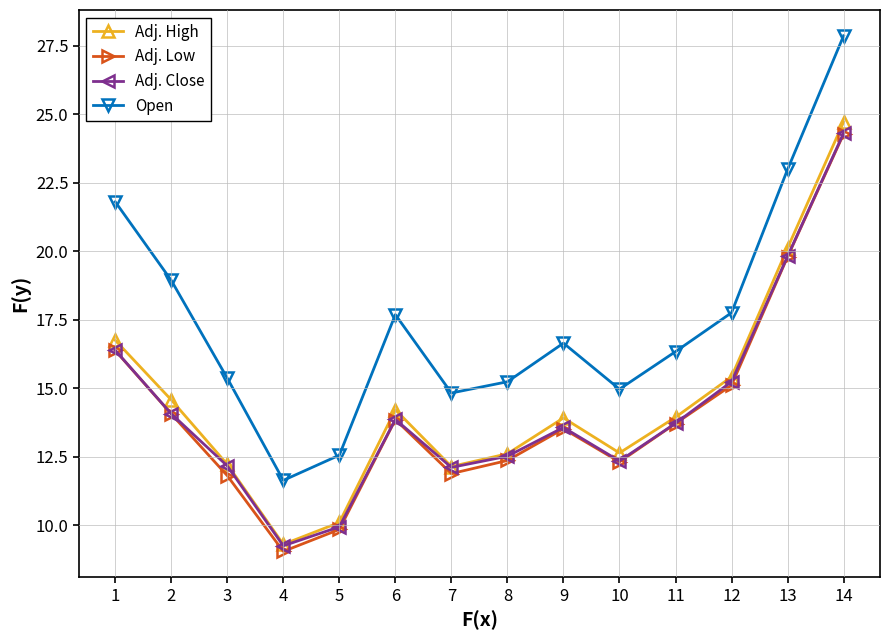

Where is Open nearest to the value 19?

2